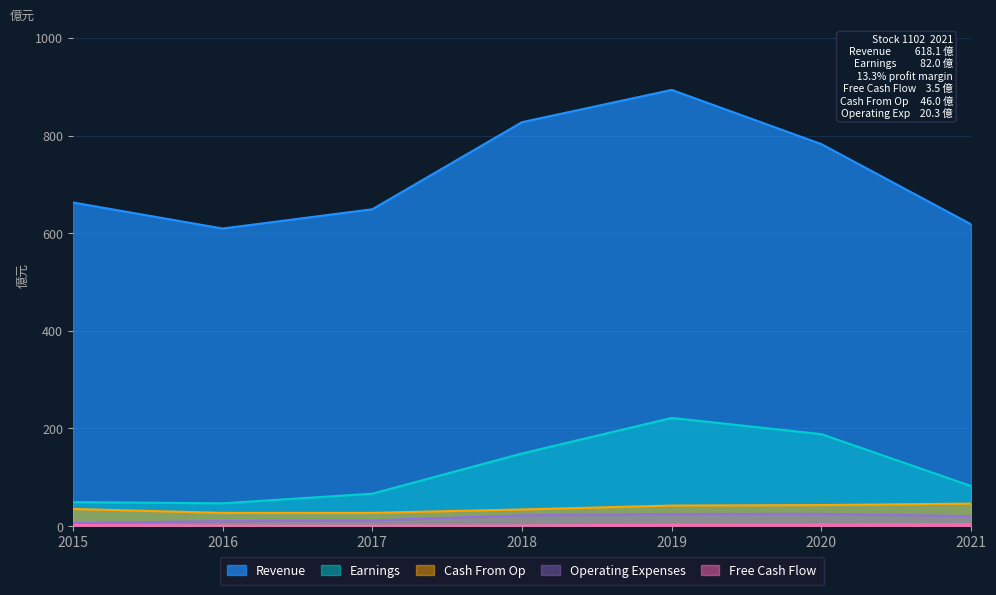

Which series has the widest spread of values?

Revenue